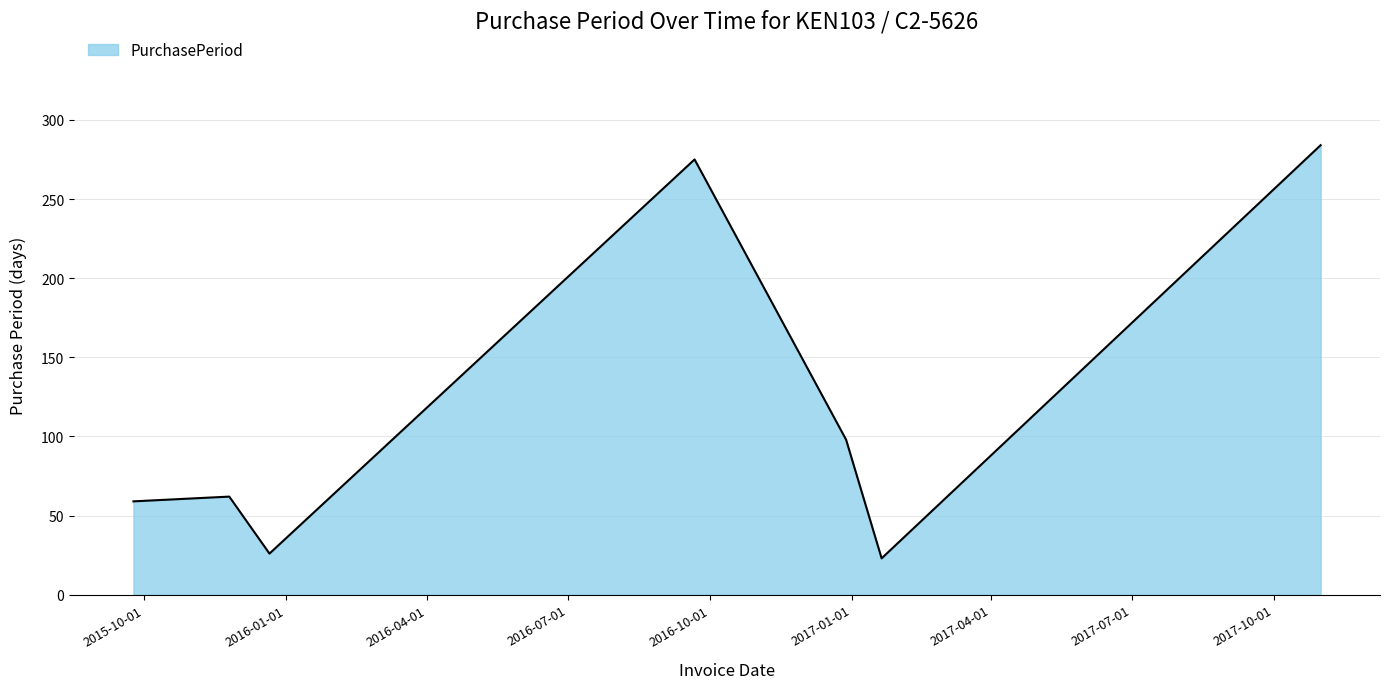

What is the average value?

118